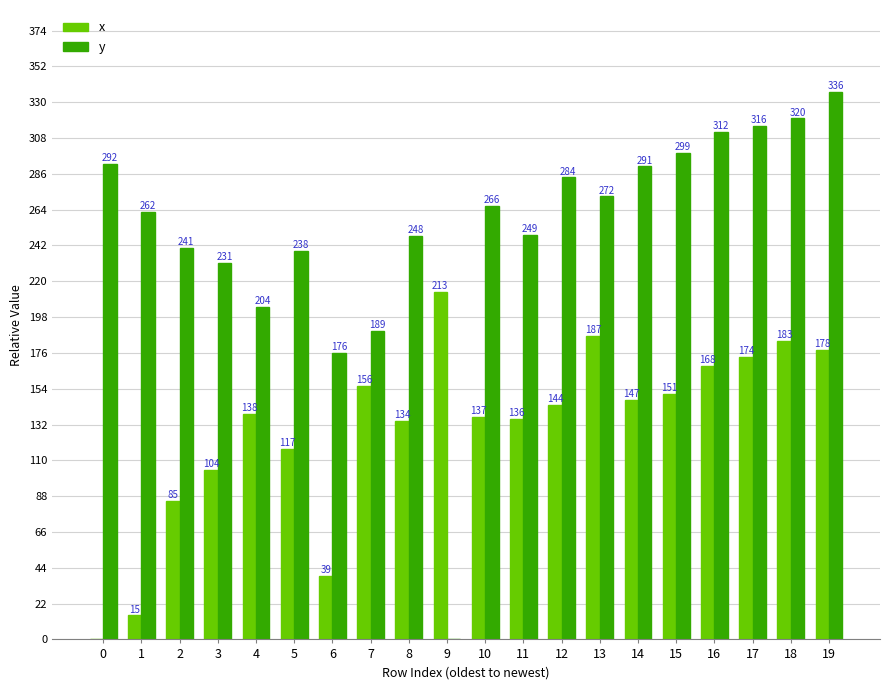

Which series has the largest range (max minus min)?

y